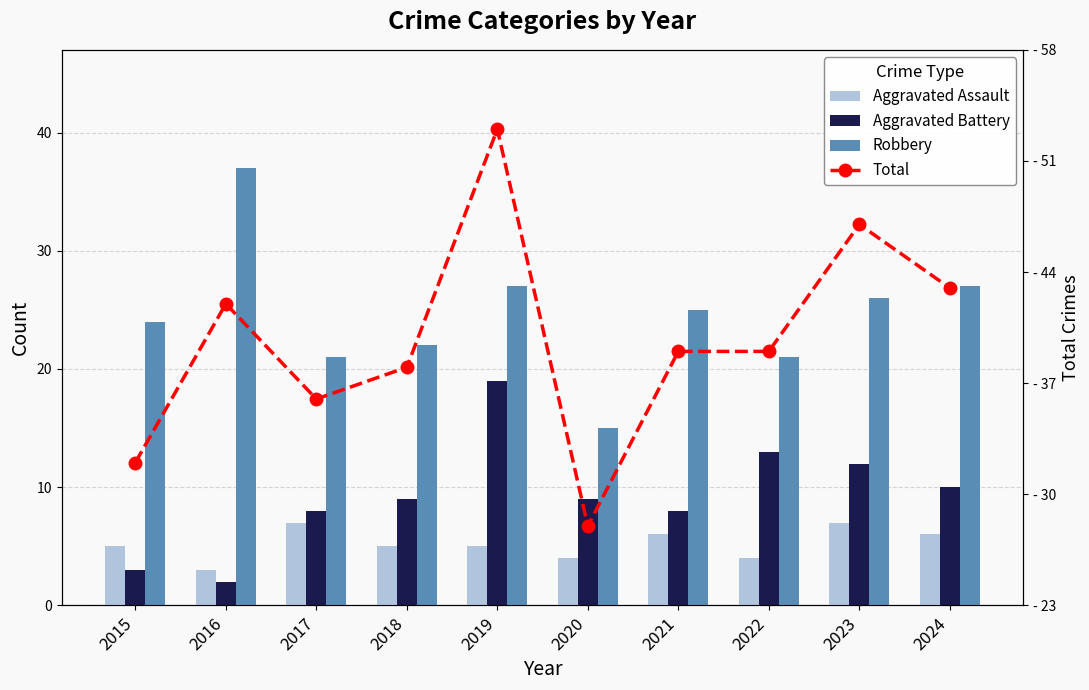

What is the sum of all Aggravated Battery values?

93